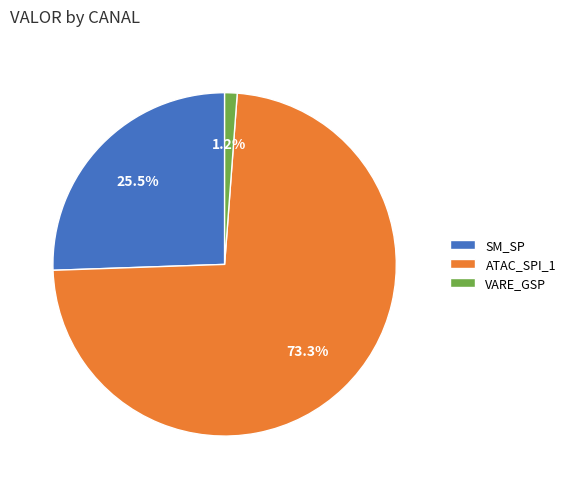

Combined, what portion of the pie is VARE_GSP and SM_SP?

26.7%